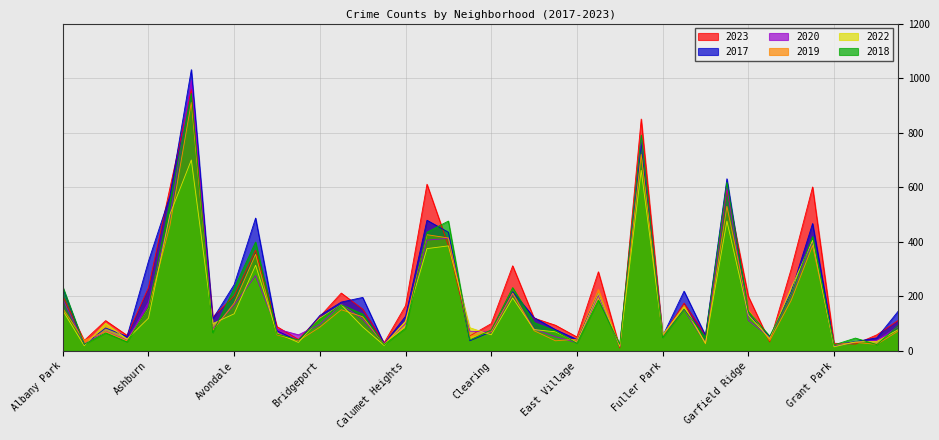

What is the sum of the 2022 values at Douglas and East Village?

225